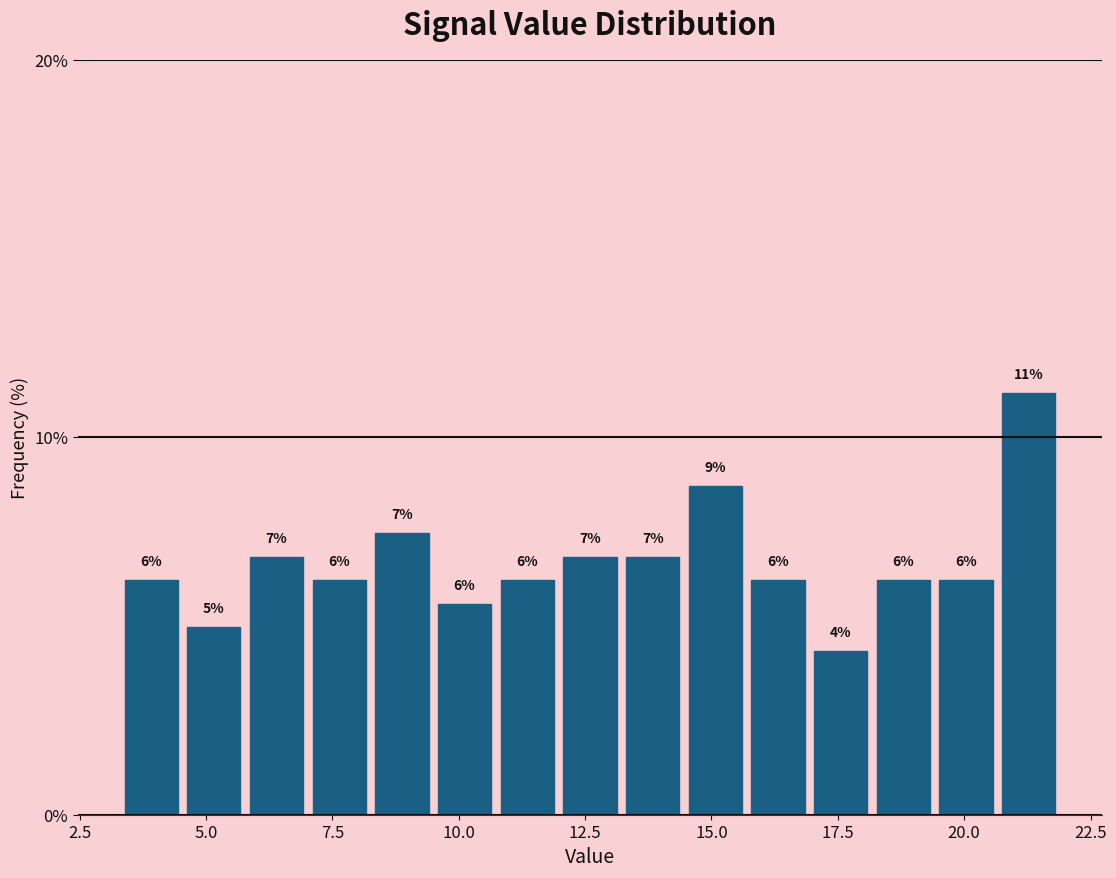

Read against the x-axis, roughly where is the centre of the tallest bar?

21.5